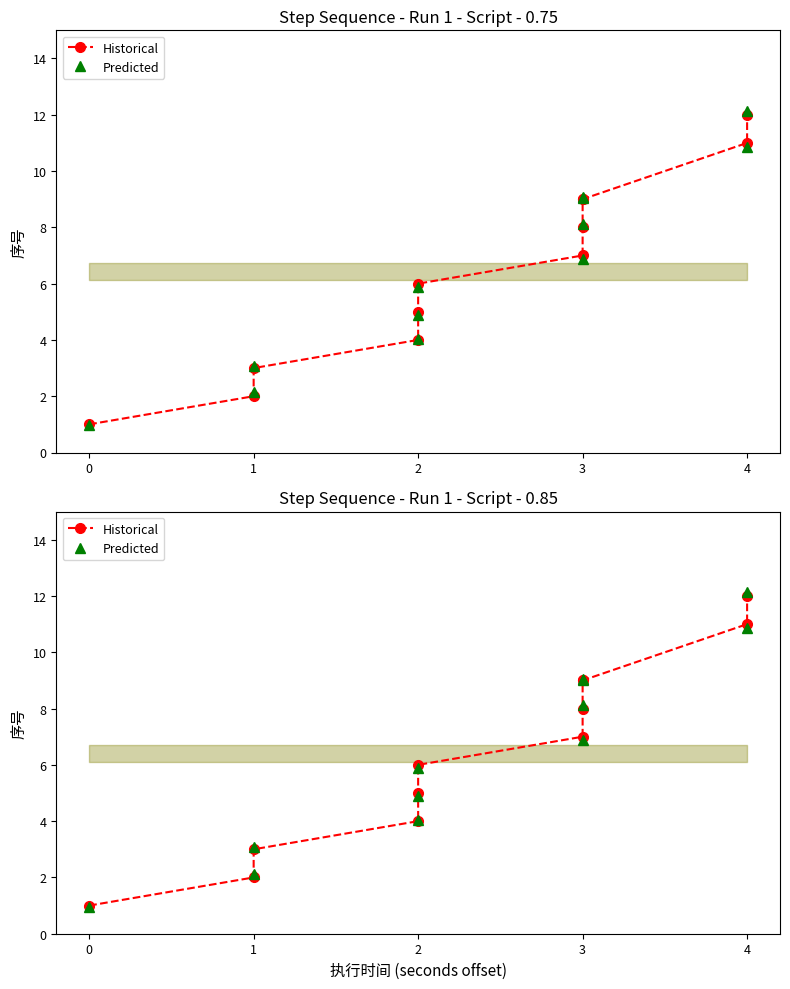

Reading right to left, what are all the values shown in this chart?

Historical: 12.0	11.0	9.0	9.0	8.0	7.0	6.0	5.0	4.0	3.0	2.0	1.0
Predicted: 12.1	10.9	9.1	9.0	8.1	6.9	5.9	4.9	4.0	3.1	2.1	1.0